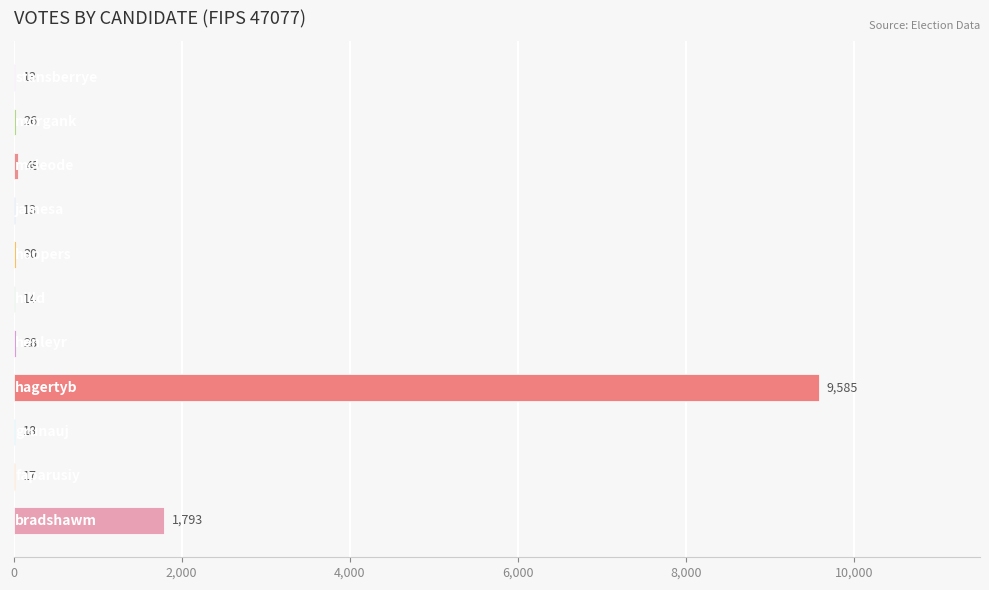

What is the maximum value shown in the chart?

9585